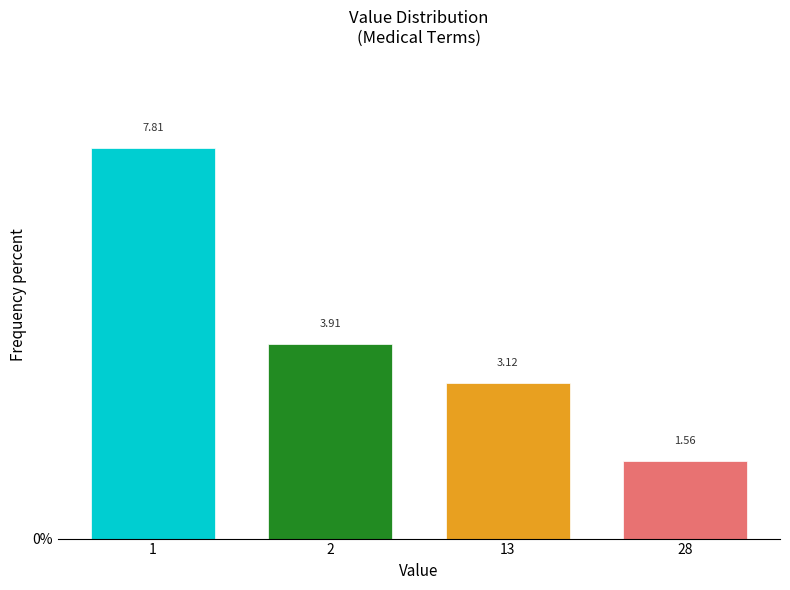

Approximately how many times larger is the value at 13 compared to 28?

2.0